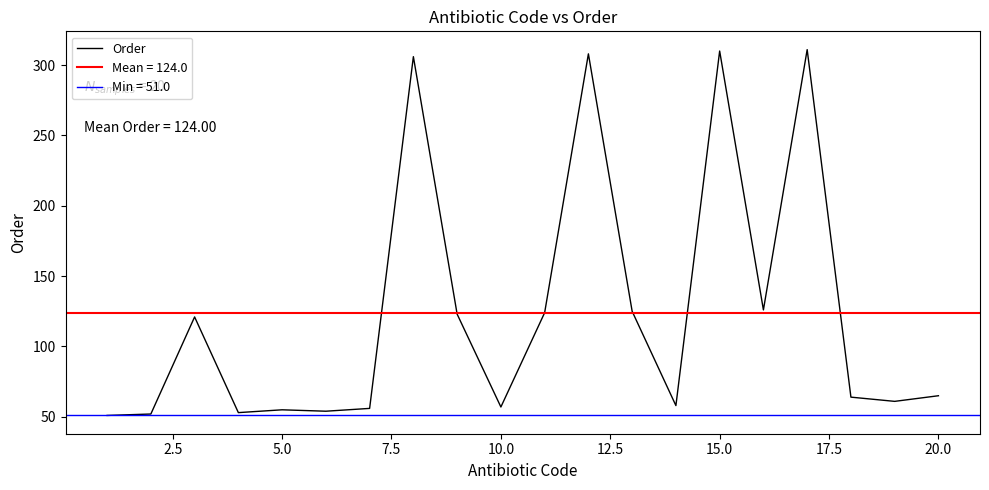

What is the lowest value of the Order series?

51